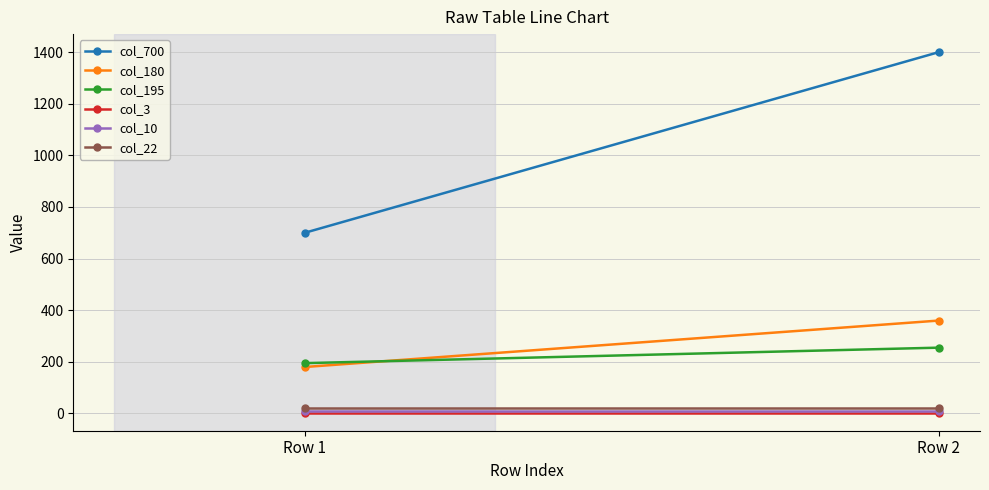

What is the sum of the col_3 values at Row 1 and Row 2?

6